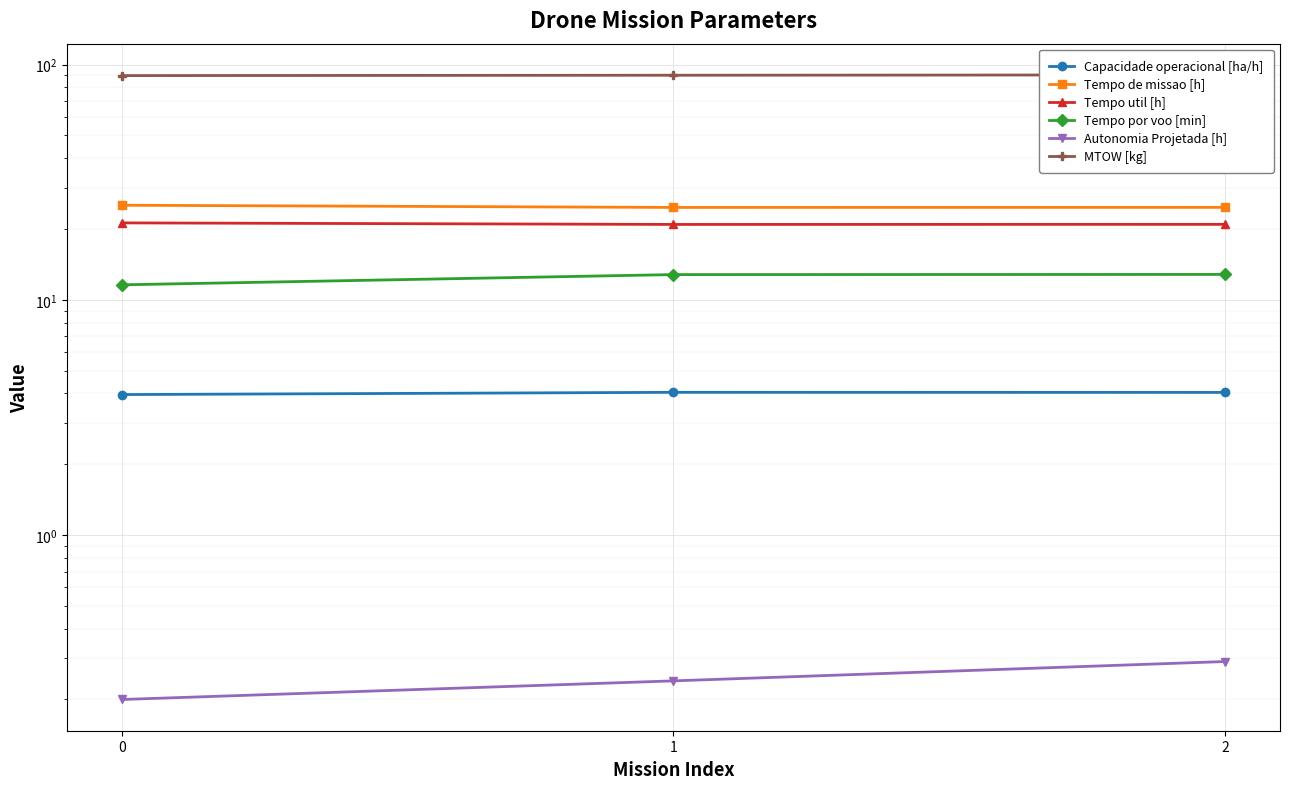

How many lines are shown in the chart?

6